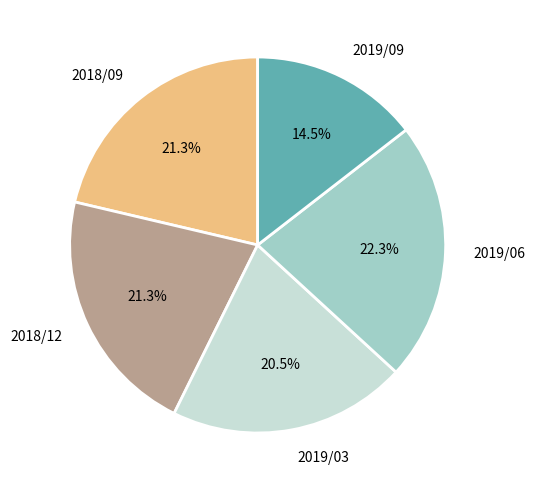

What percentage is NOT represented by 2019/06?

77.7%